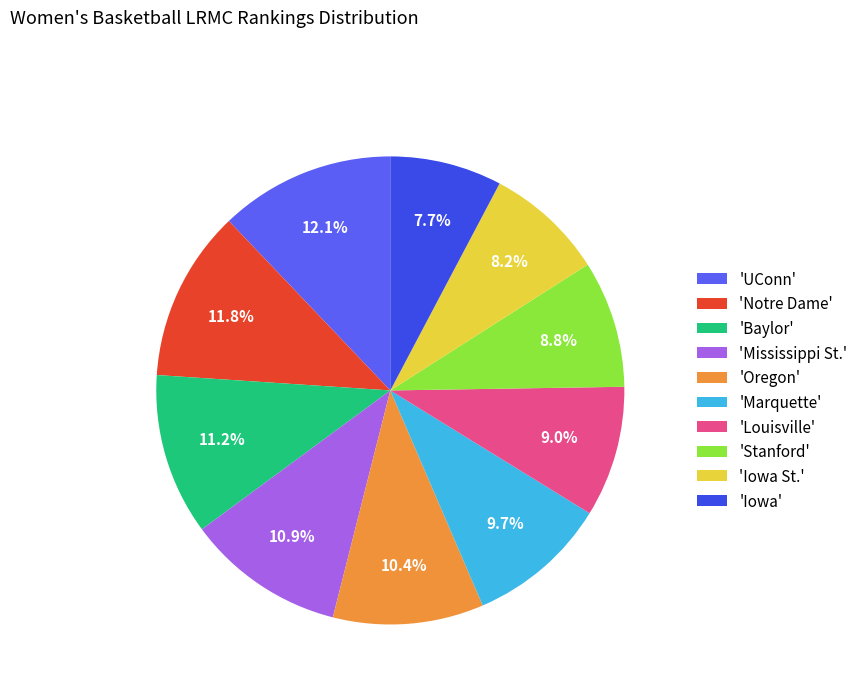

What is the smallest slice in the pie chart?

'Iowa'